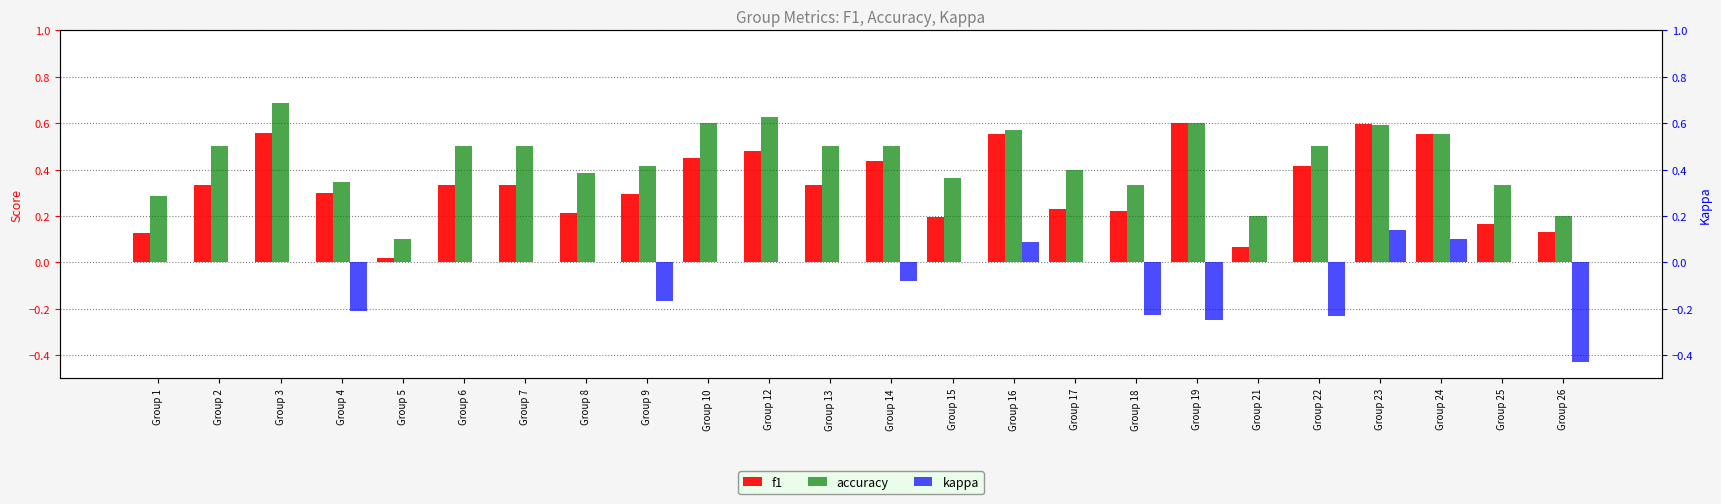

At which label does f1 reach its minimum?

Group 5